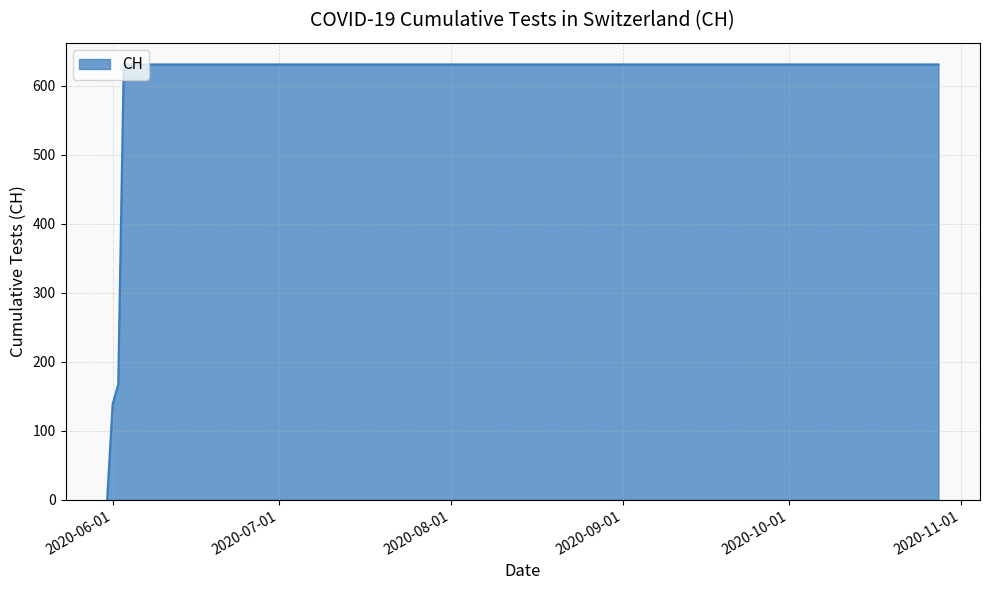

What is the greatest value displayed?

631